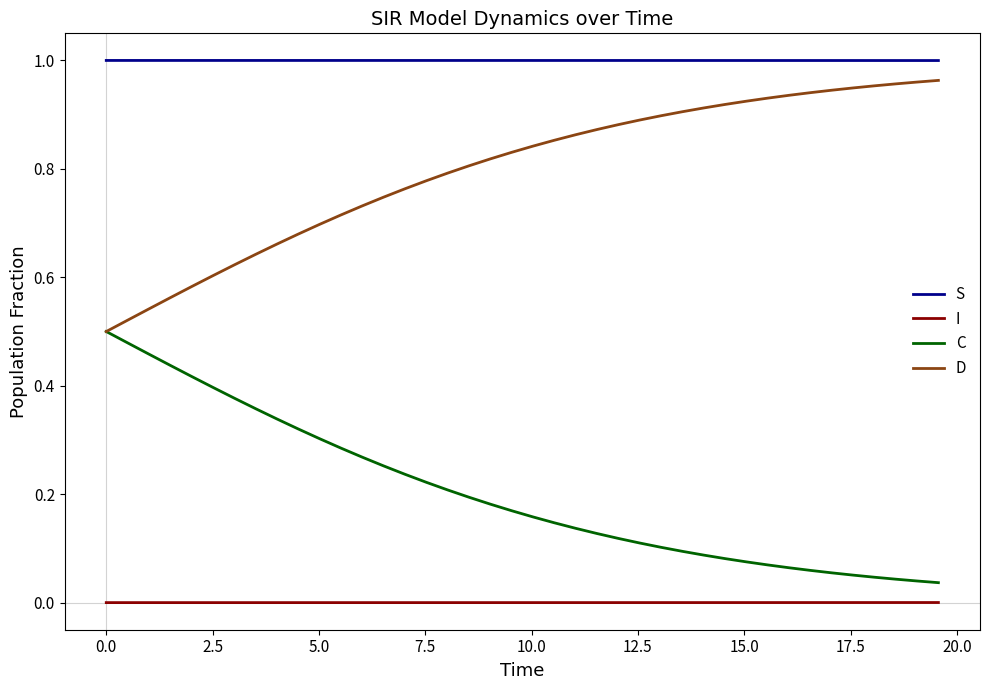

Which series has the largest total across all categories?

S